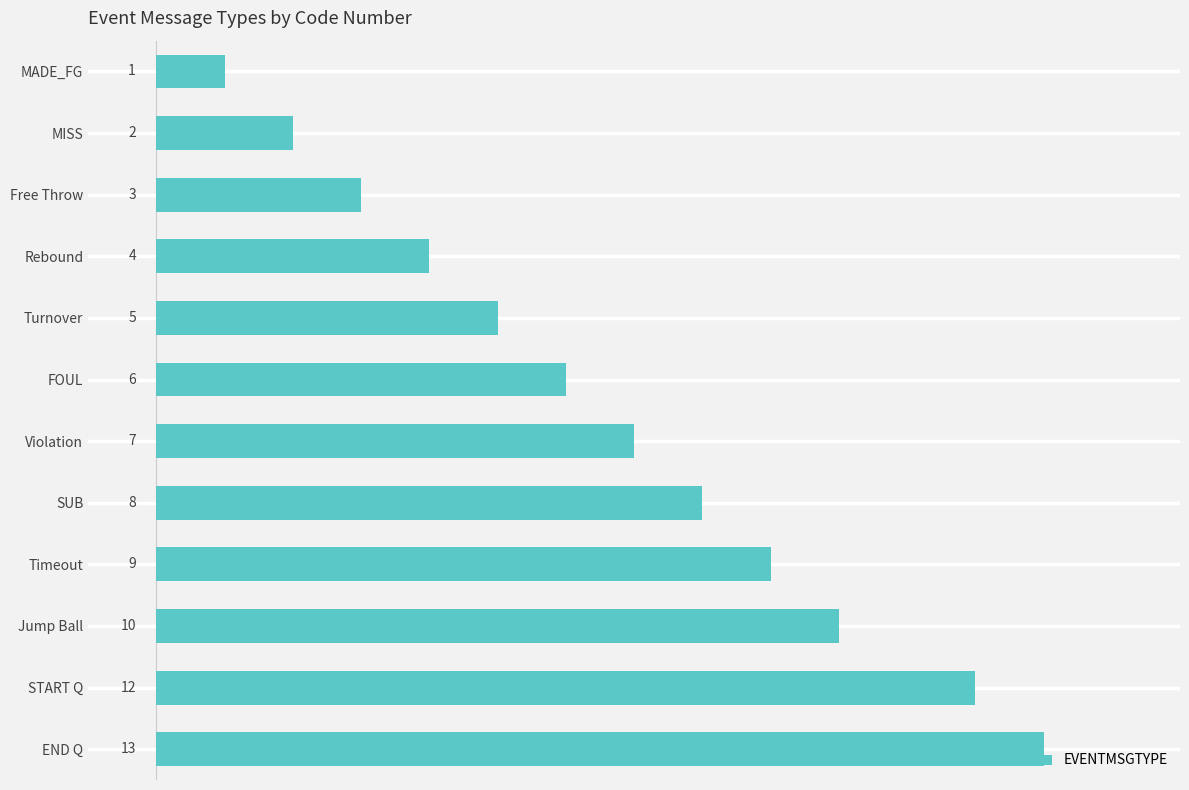

What position from the top is END Q?

12